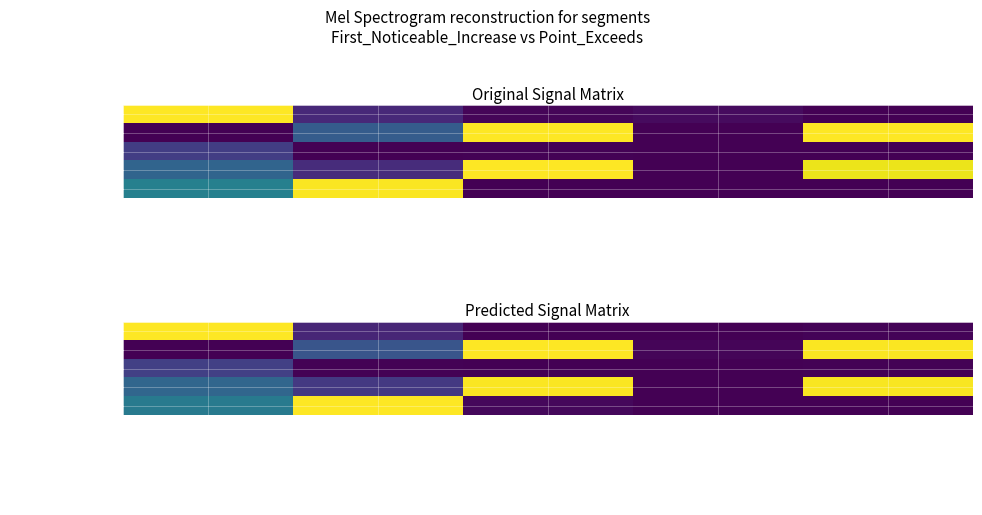

What is the average value of the signal segment 1 series?

0.2